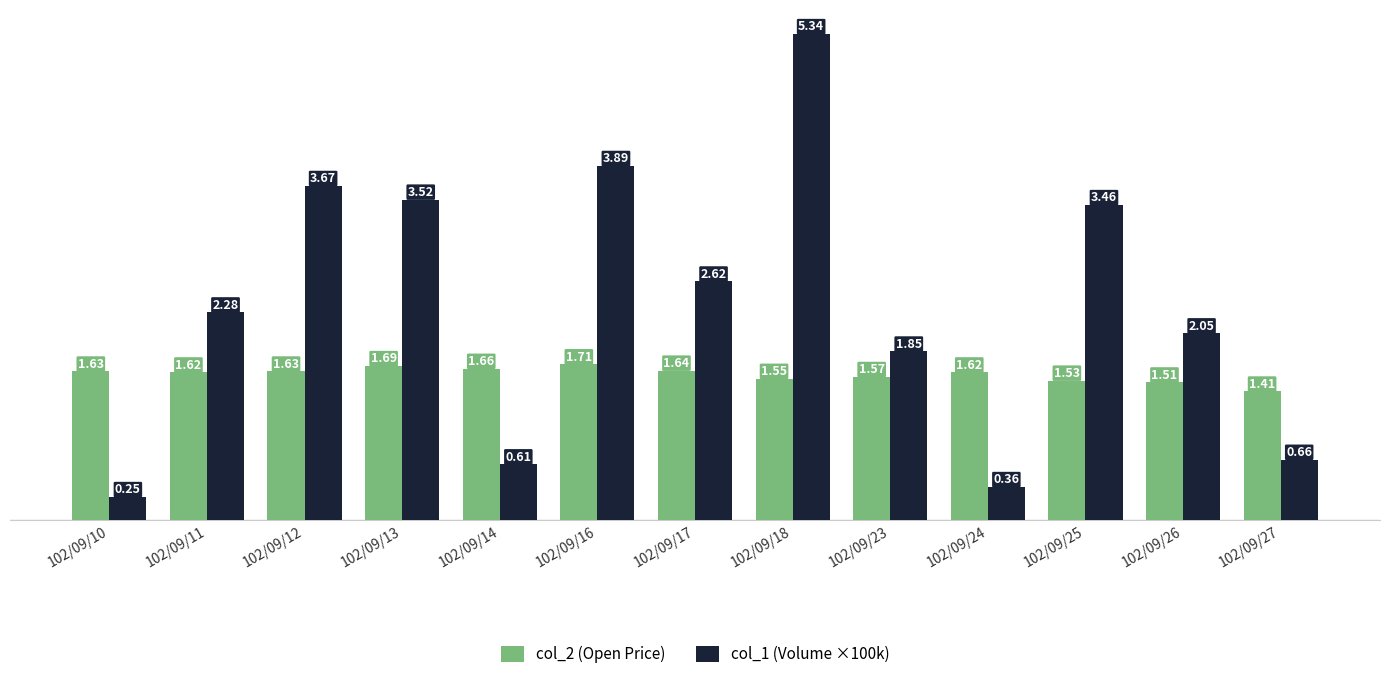

List the series in order of their peak value, highest first.

col_1 (Volume ×100k), col_2 (Open Price)